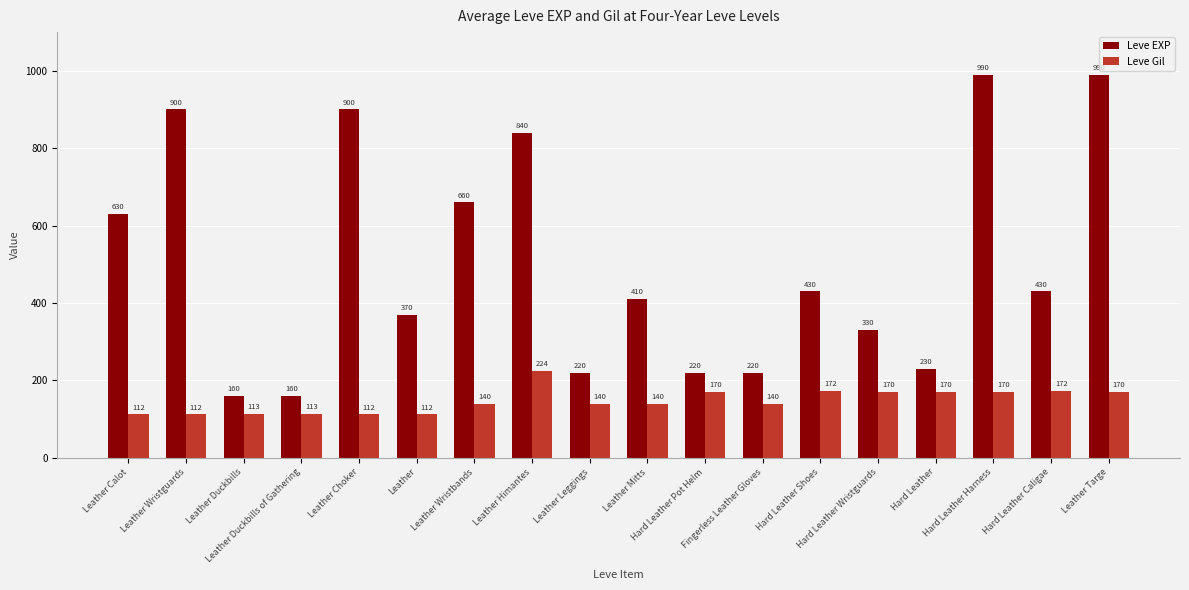

Rank the series at Leather Mitts from highest to lowest value.

Leve EXP, Leve Gil